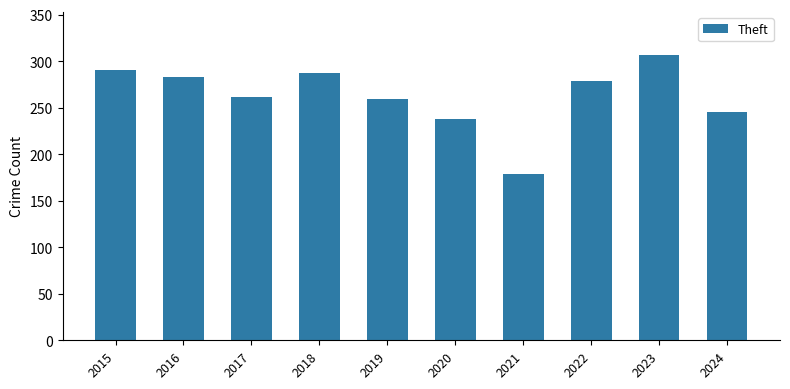

What is the value of the 8th bar from the left?

279